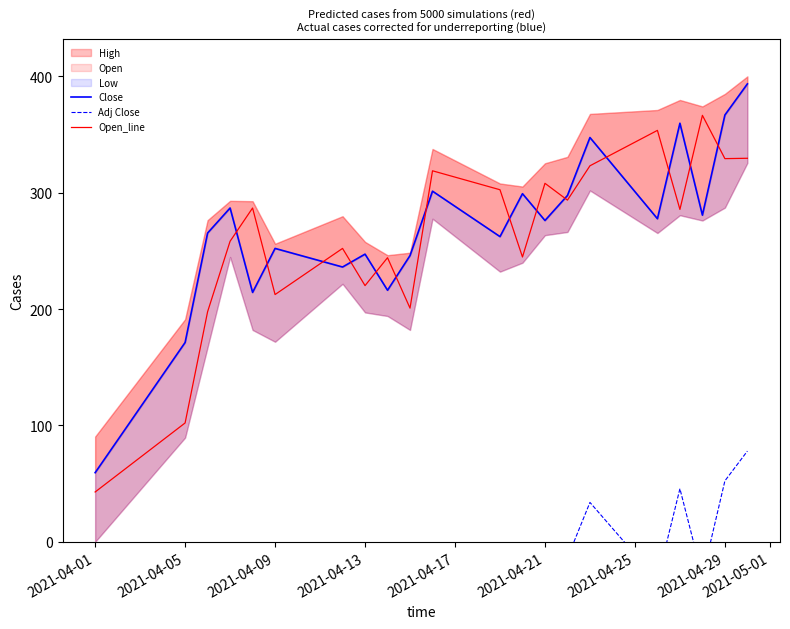

What is the minimum value for Open_line?

42.8